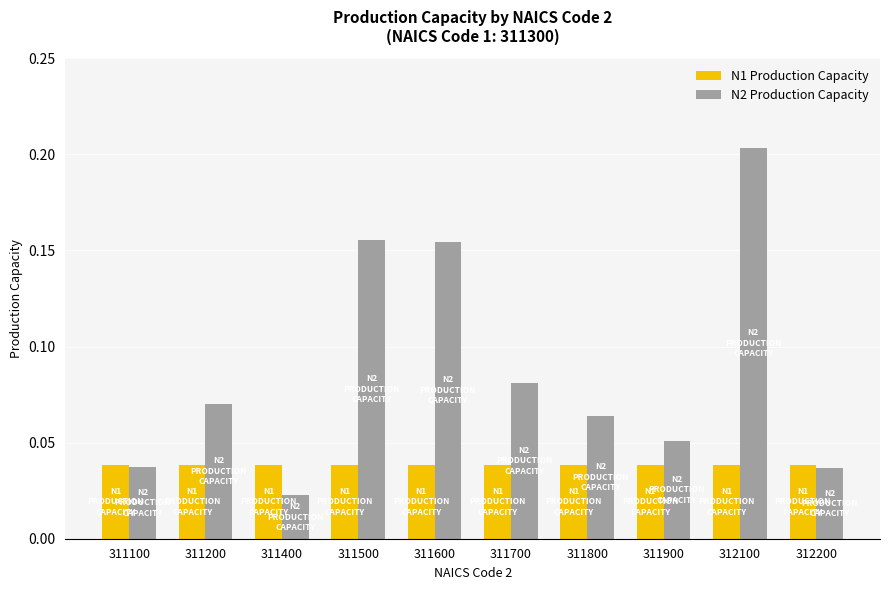

Which series changed the most between 311800 and 312100?

N2 Production Capacity